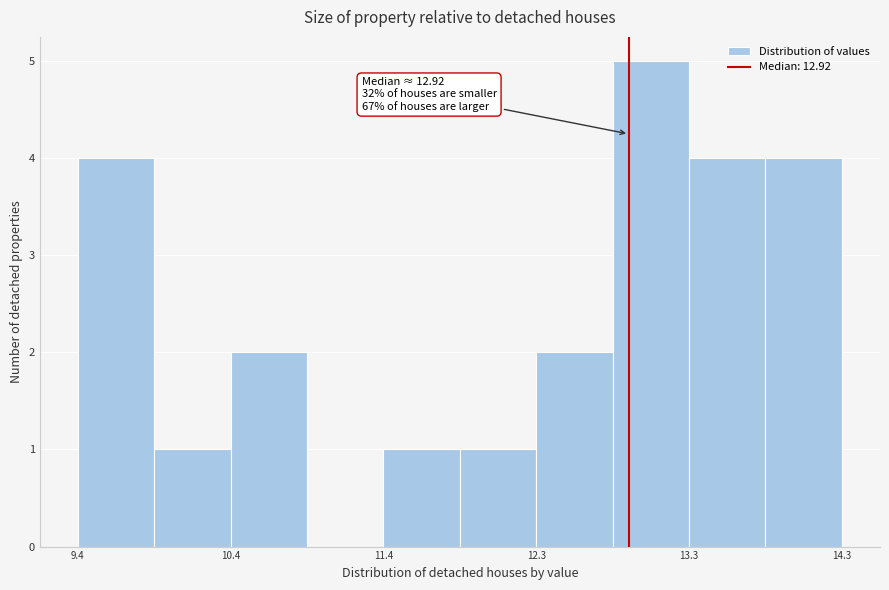

Which range on the x-axis has the tallest bar?

12.8 to 13.3